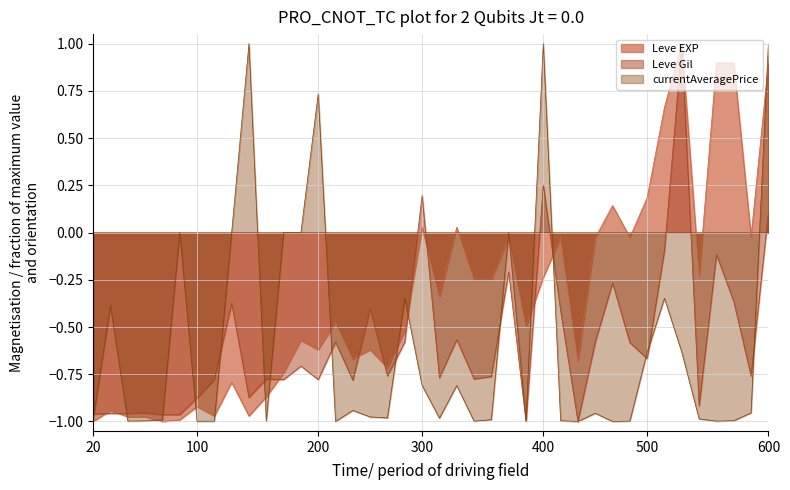

Which series has the largest range (max minus min)?

Leve EXP